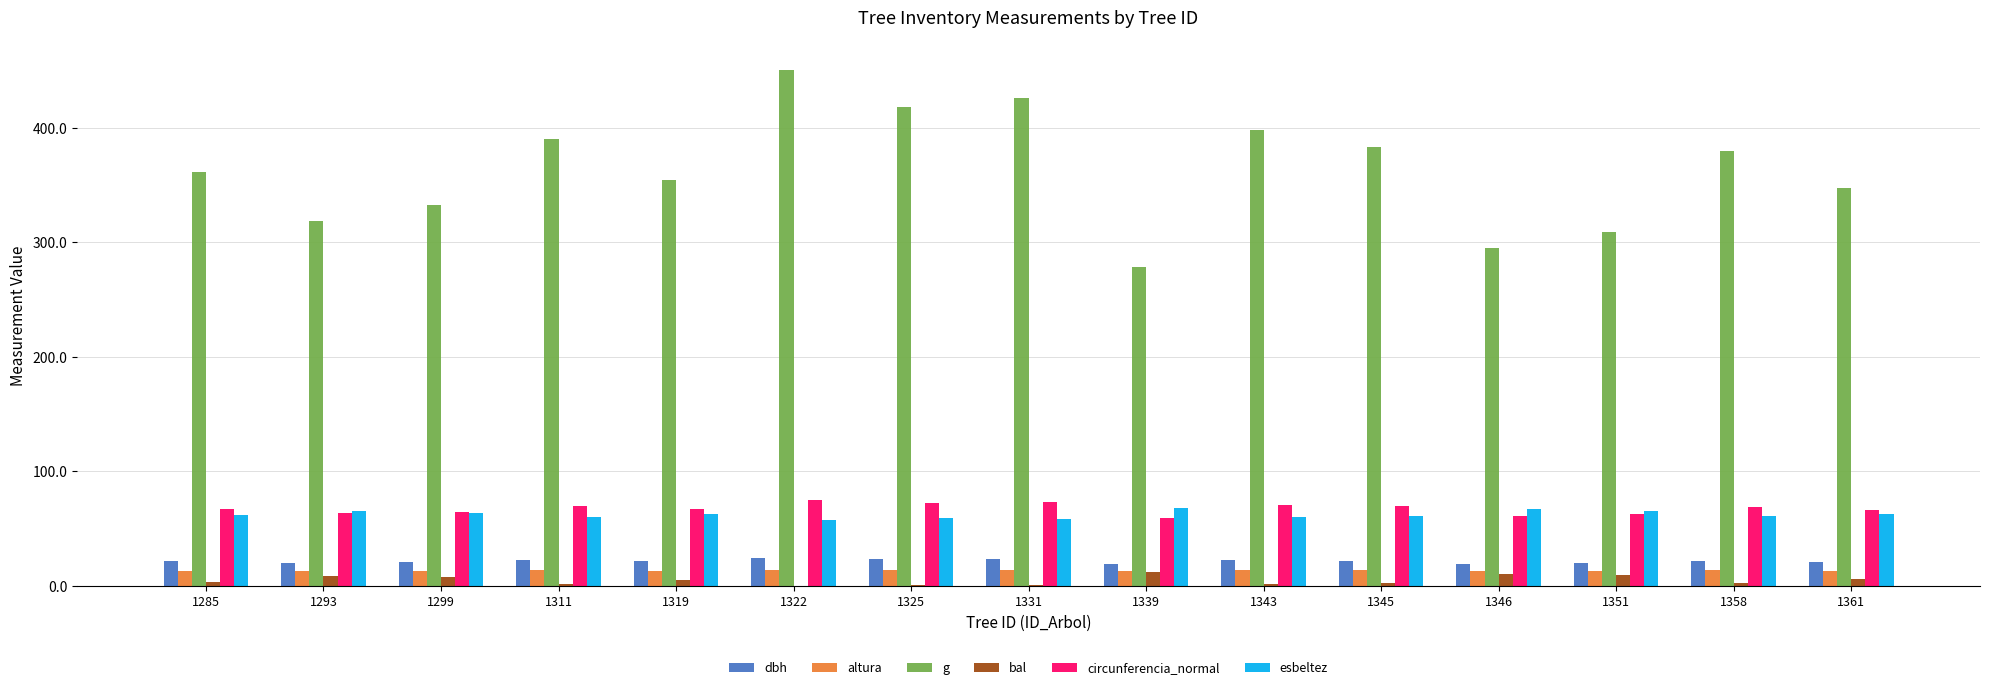

At which label does g first exceed 361?

1285